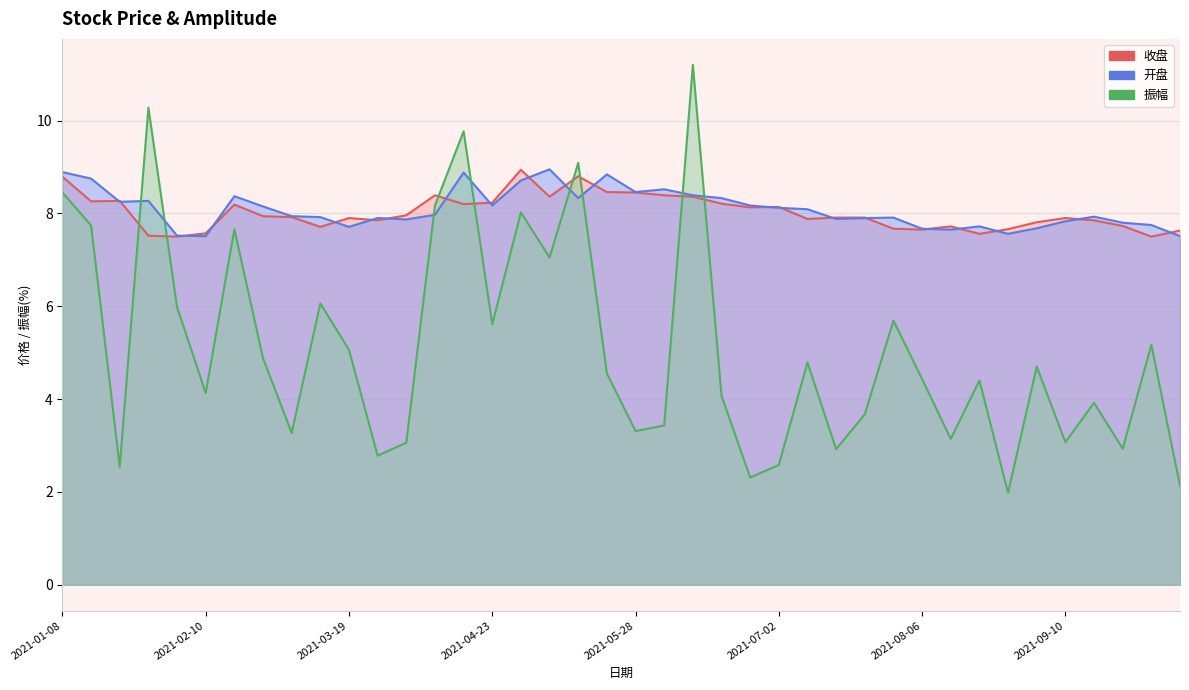

Rank the categories by 振幅 value from highest to lowest.

2021-06-11, 2021-01-29, 2021-04-16, 2021-05-14, 2021-01-08, 2021-04-09, 2021-04-30, 2021-01-15, 2021-02-19, 2021-05-07, 2021-03-12, 2021-02-05, 2021-07-30, 2021-04-23, 2021-09-30, 2021-03-19, 2021-02-26, 2021-07-09, 2021-09-03, 2021-05-21, 2021-08-06, 2021-08-20, 2021-02-10, 2021-06-18, 2021-09-17, 2021-07-23, 2021-06-04, 2021-05-28, 2021-03-05, 2021-08-13, 2021-09-10, 2021-04-02, 2021-09-24, 2021-07-16, 2021-03-26, 2021-07-02, 2021-01-22, 2021-06-25, 2021-10-08, 2021-08-27